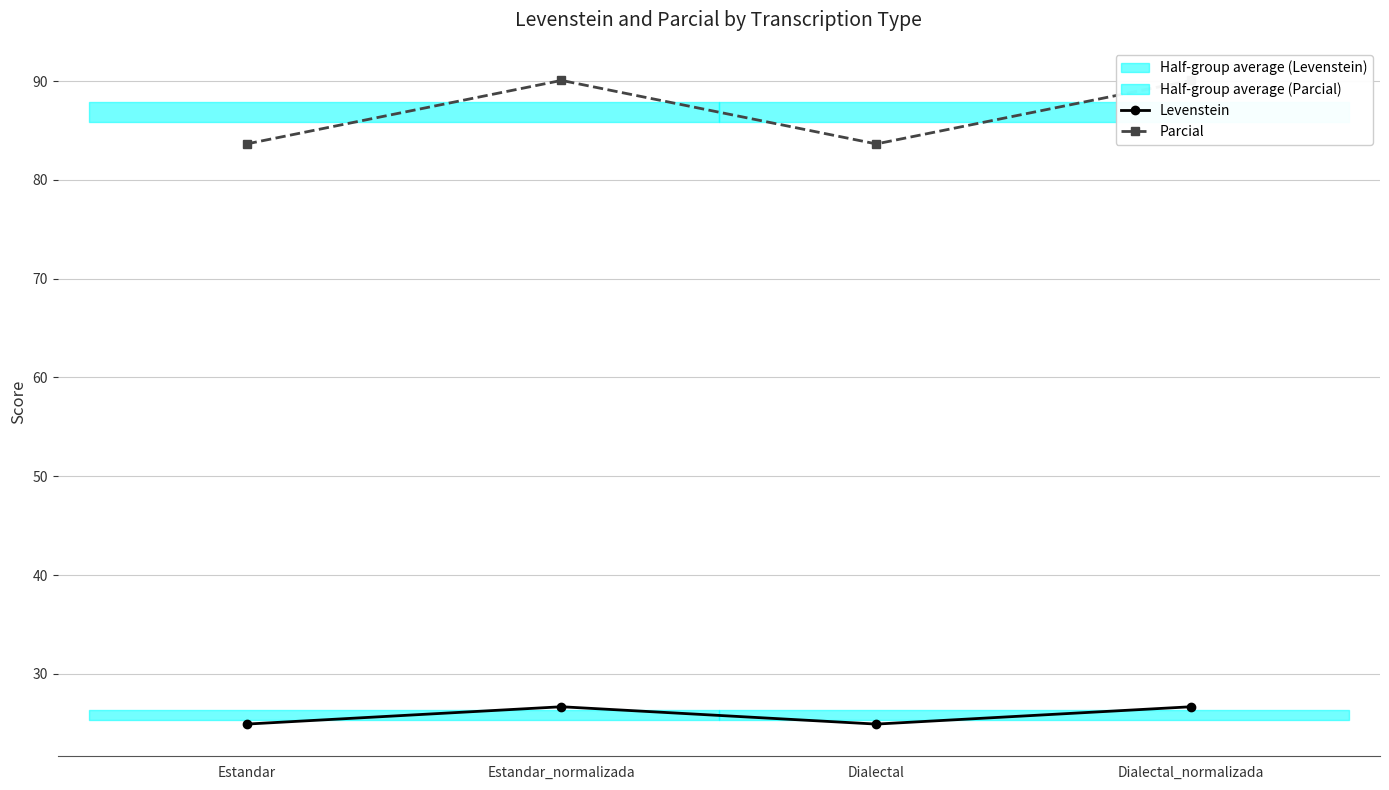

List the labels in order of Levenstein value, largest first.

Estandar_normalizada, Dialectal_normalizada, Estandar, Dialectal